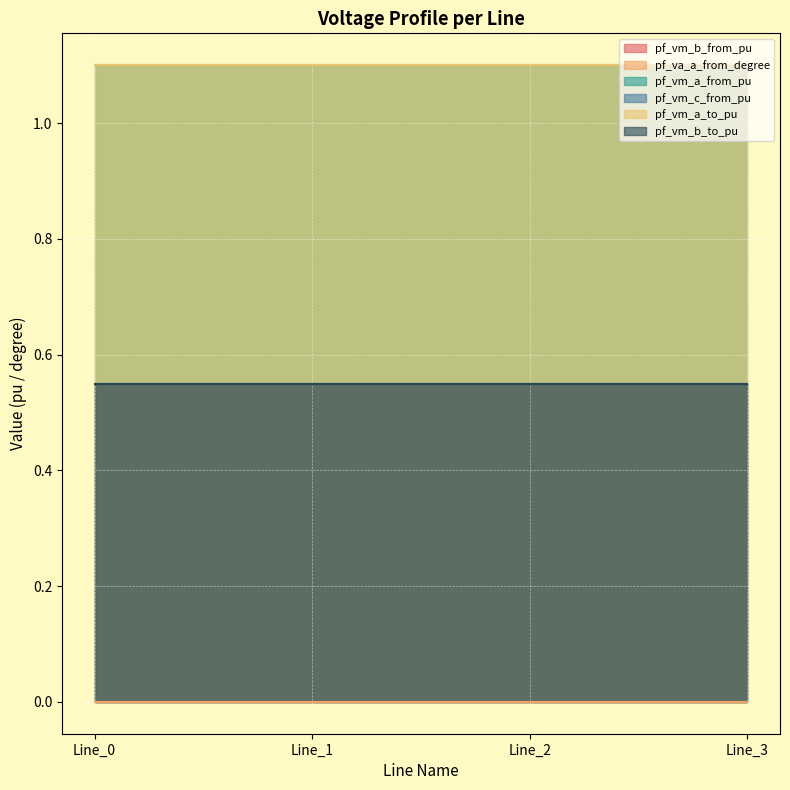

List the series in order of their peak value, lowest first.

pf_va_a_from_degree, pf_vm_b_to_pu, pf_vm_b_from_pu, pf_vm_c_from_pu, pf_vm_a_from_pu, pf_vm_a_to_pu